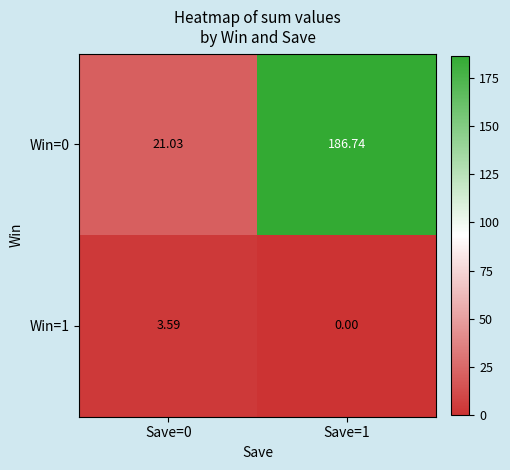

List the series in order of their peak value, highest first.

Win=0, Win=1